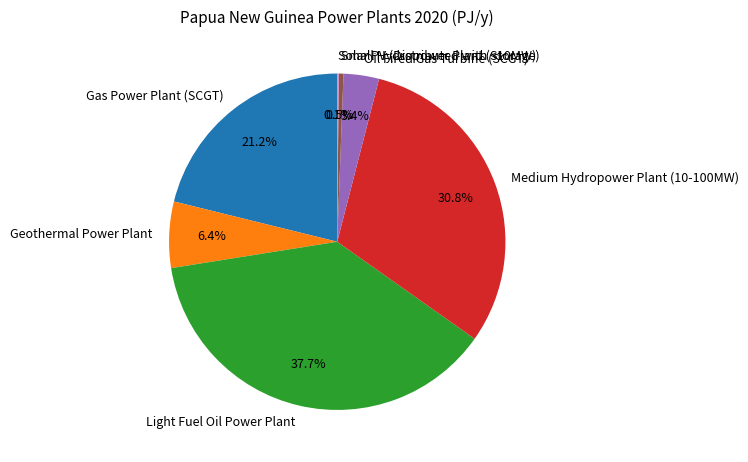

What is the ratio of the value at Medium Hydropower Plant (10-100MW) to the value at Geothermal Power Plant?

4.8